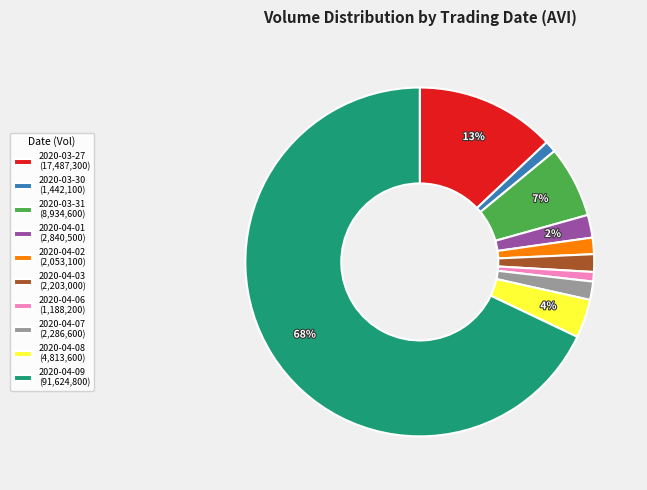

How many slices are in this pie chart?

10